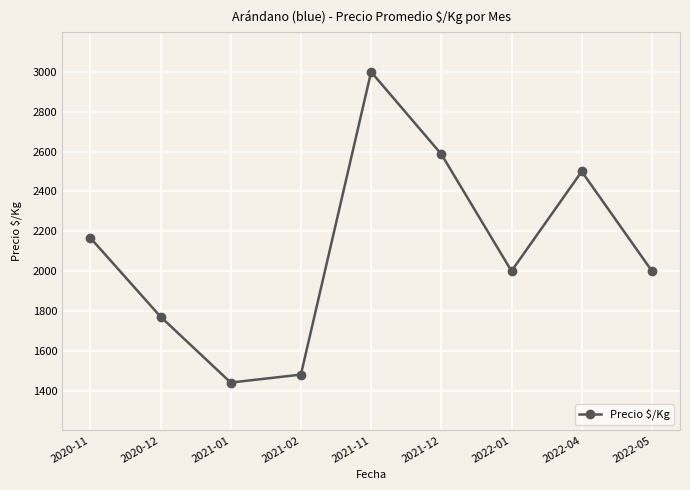

Reading left to right, extract all data points from this chart.

2020-11=2167	2020-12=1771	2021-01=1440	2021-02=1480	2021-11=3000	2021-12=2587	2022-01=2000	2022-04=2500	2022-05=2000